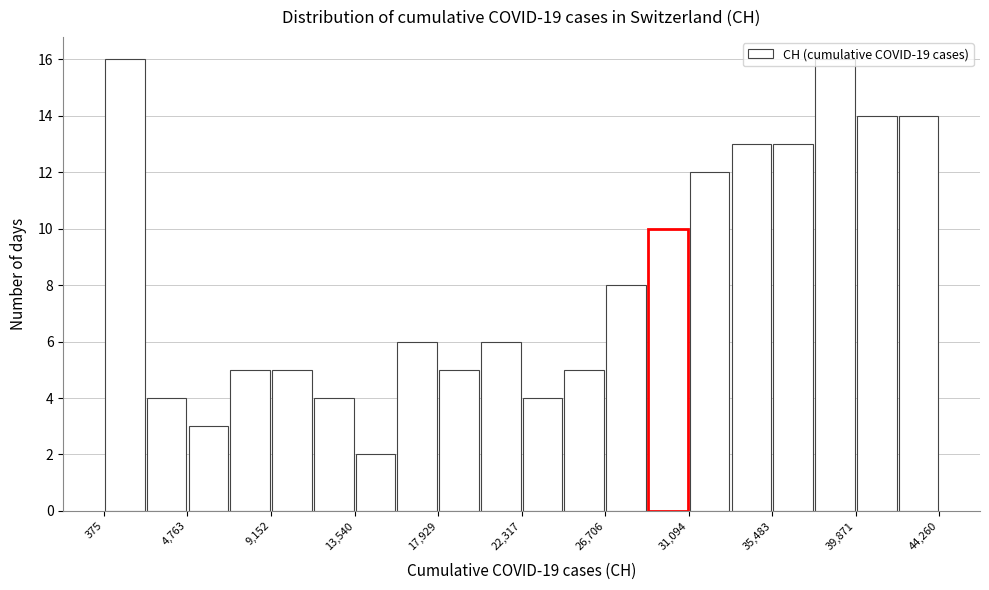

Reading left to right, list every bar in this chart as the range it spans on the x-axis followed by its height. Neither the bar edges nor the heights are printed on the chart, so give them approximately, as read against the axes.

500 to 2500: 16
2500 to 5000: 4
5000 to 7000: 3
7000 to 9000: 5
9000 to 11500: 5
11500 to 13500: 4
13500 to 15500: 2
15500 to 18000: 6
18000 to 20000: 5
20000 to 22500: 6
22500 to 24500: 4
24500 to 26500: 5
26500 to 29000: 8
29000 to 31000: 10
31000 to 33500: 12
33500 to 35500: 13
35500 to 37500: 13
37500 to 40000: 16
40000 to 42000: 14
42000 to 44500: 14